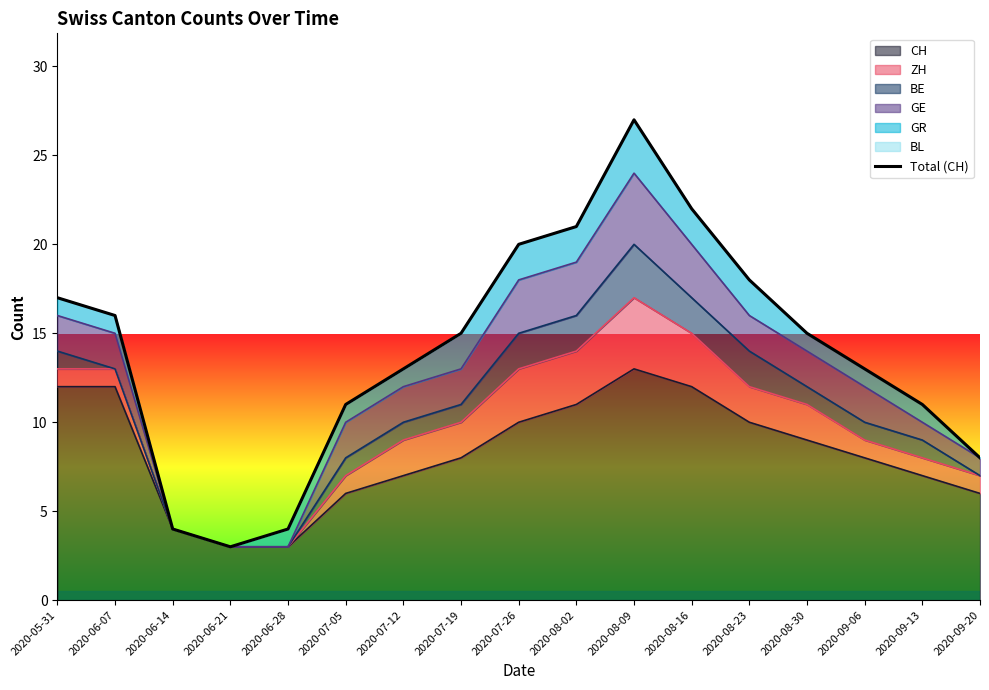

What is the change in value from 2020-06-14 to 2020-08-09?

+23